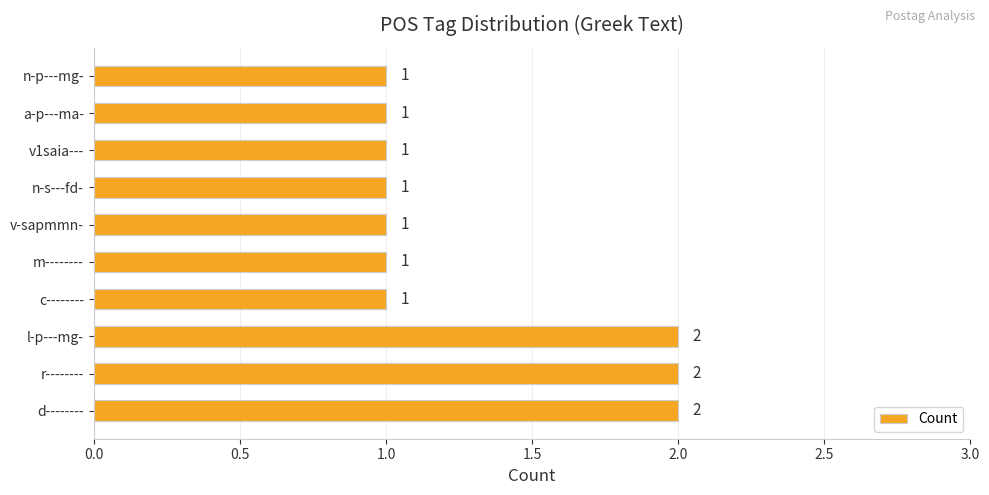

What is the sum of all values?

13